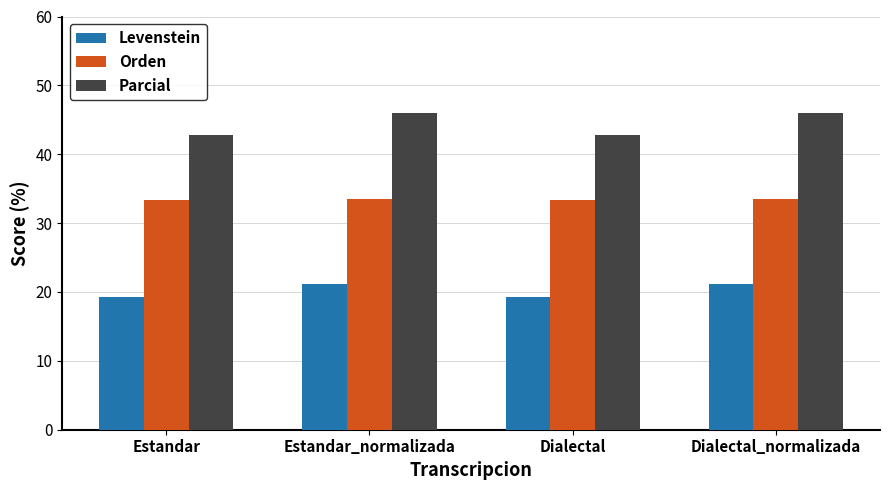

Rank the series by their average value, from lowest to highest.

Levenstein, Orden, Parcial